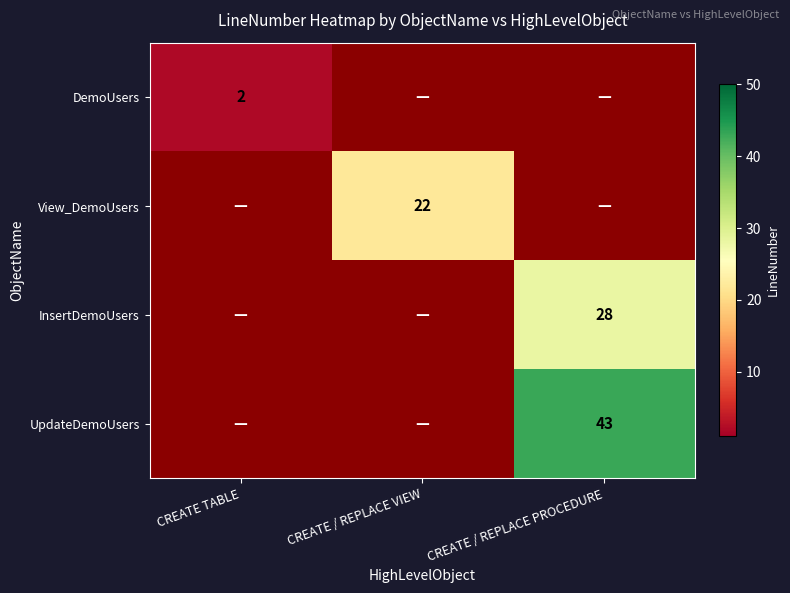

The value of DemoUsers at CREATE TABLE is 2. True or false?

True